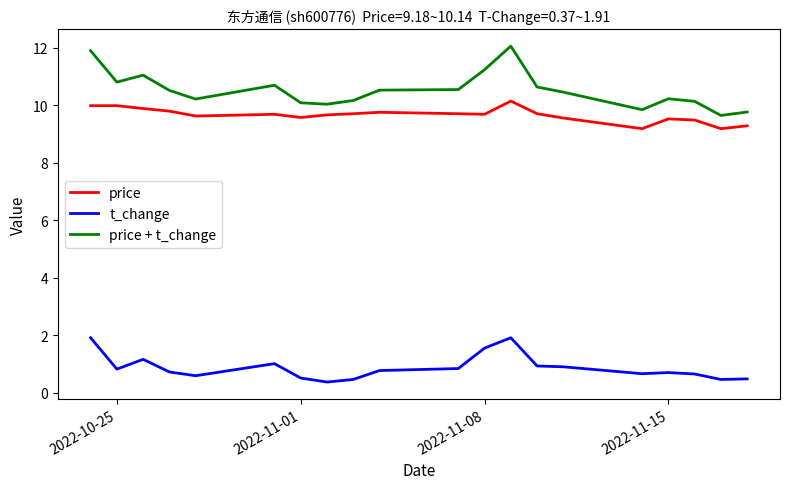

What is the difference between the maximum and minimum values in the price + t_change series?

2.4